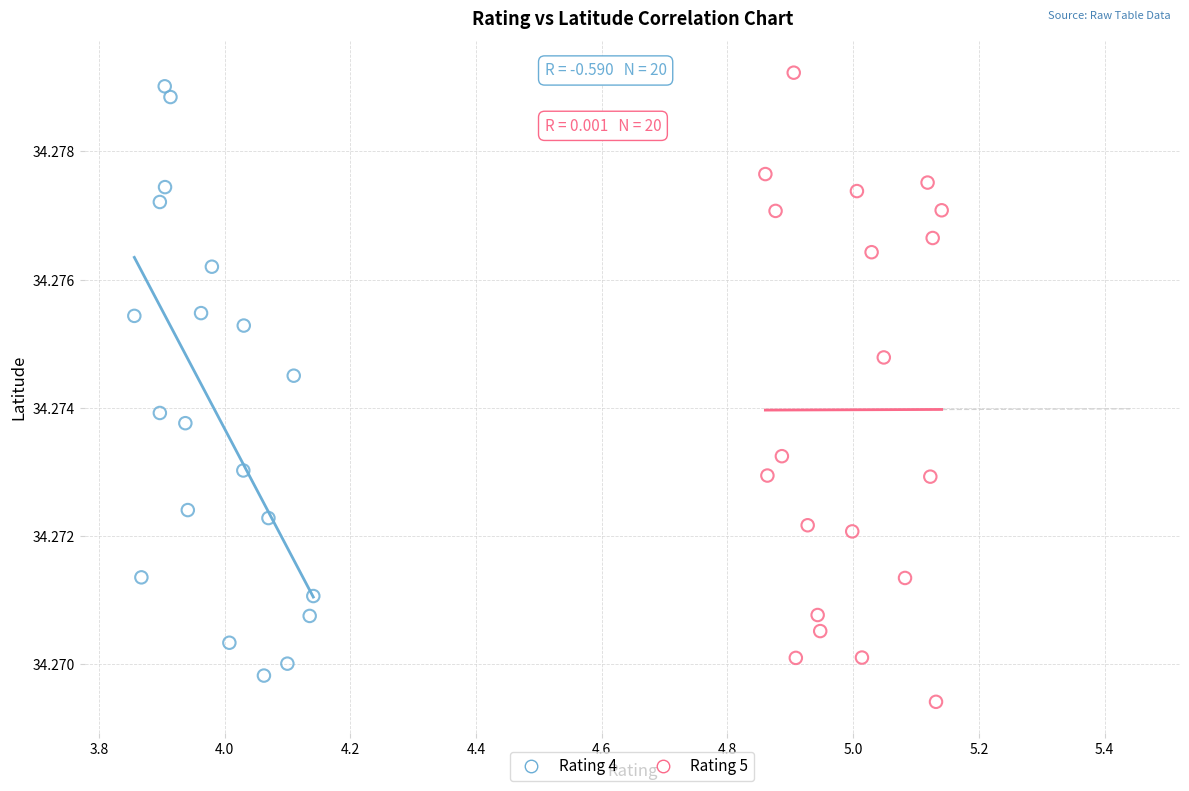

What are all the series names shown in the legend?

Rating 4, Rating 5